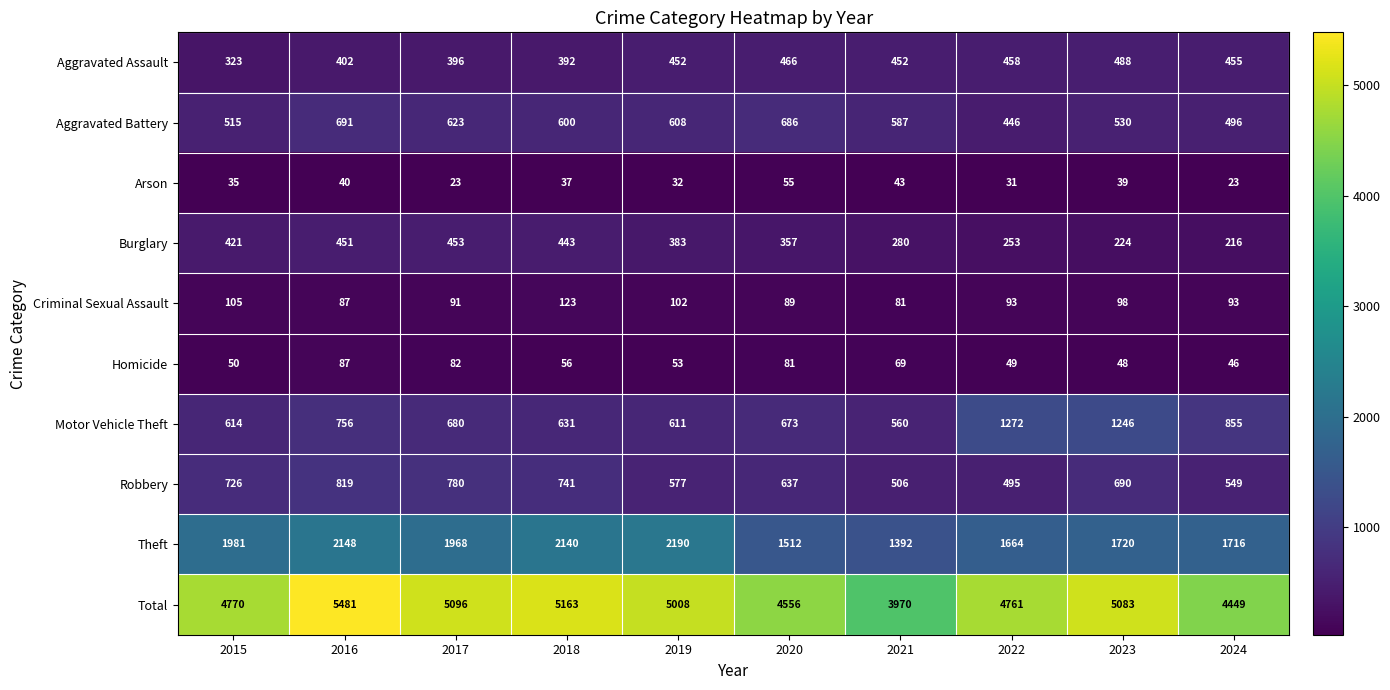

How many data points does each series have?

10